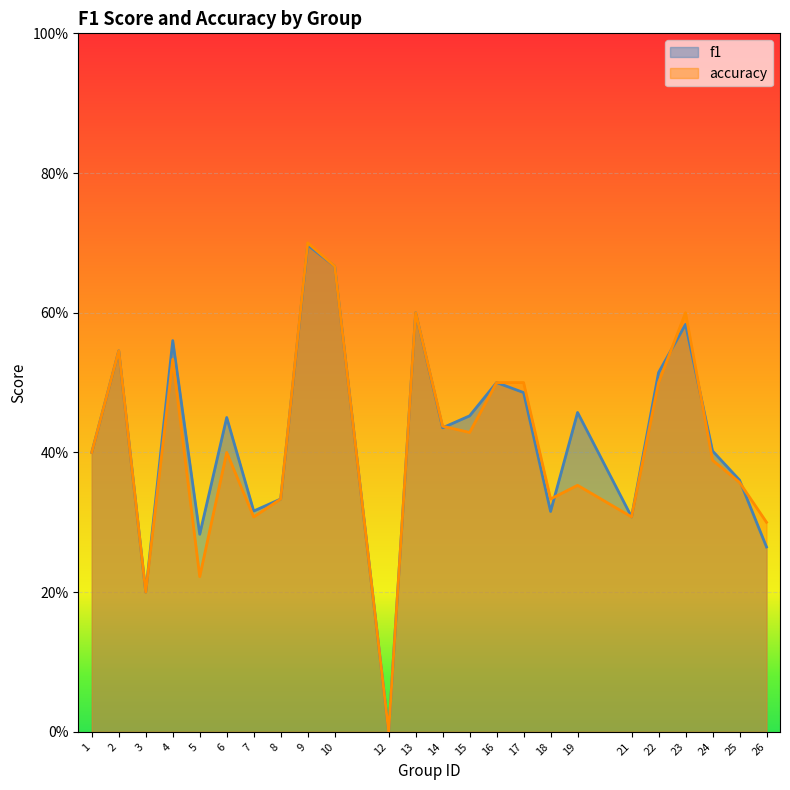

What is the sum of all f1 values?

10.1